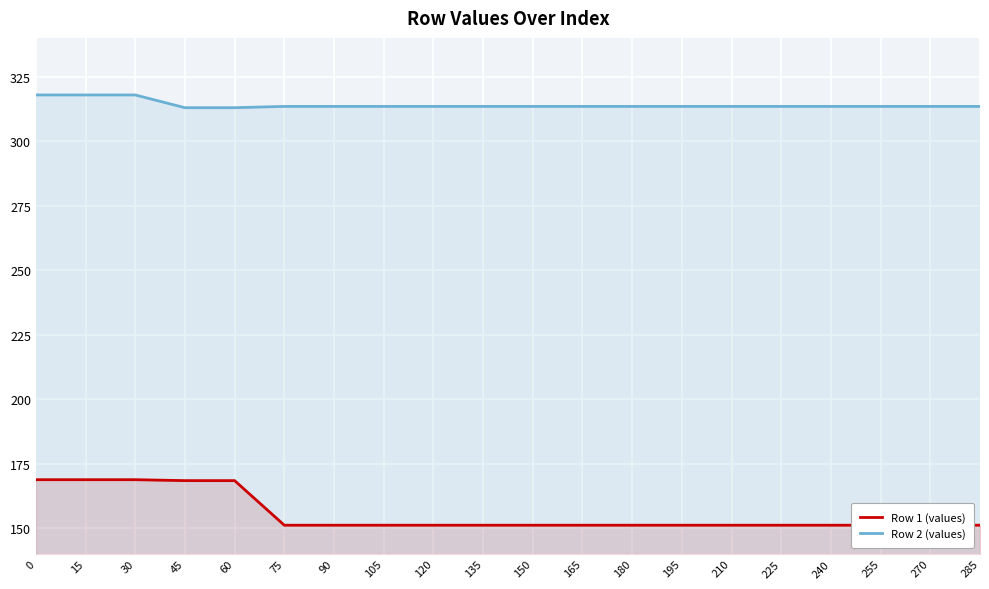

What is the total value across all series at 30?

486.6